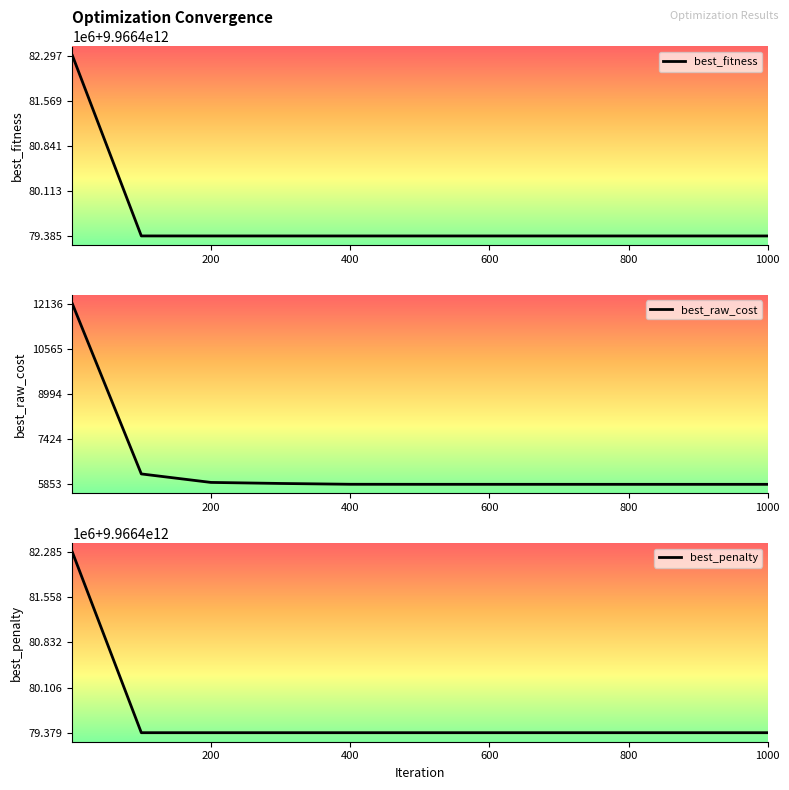

What is the maximum value for best_raw_cost?

12135.7